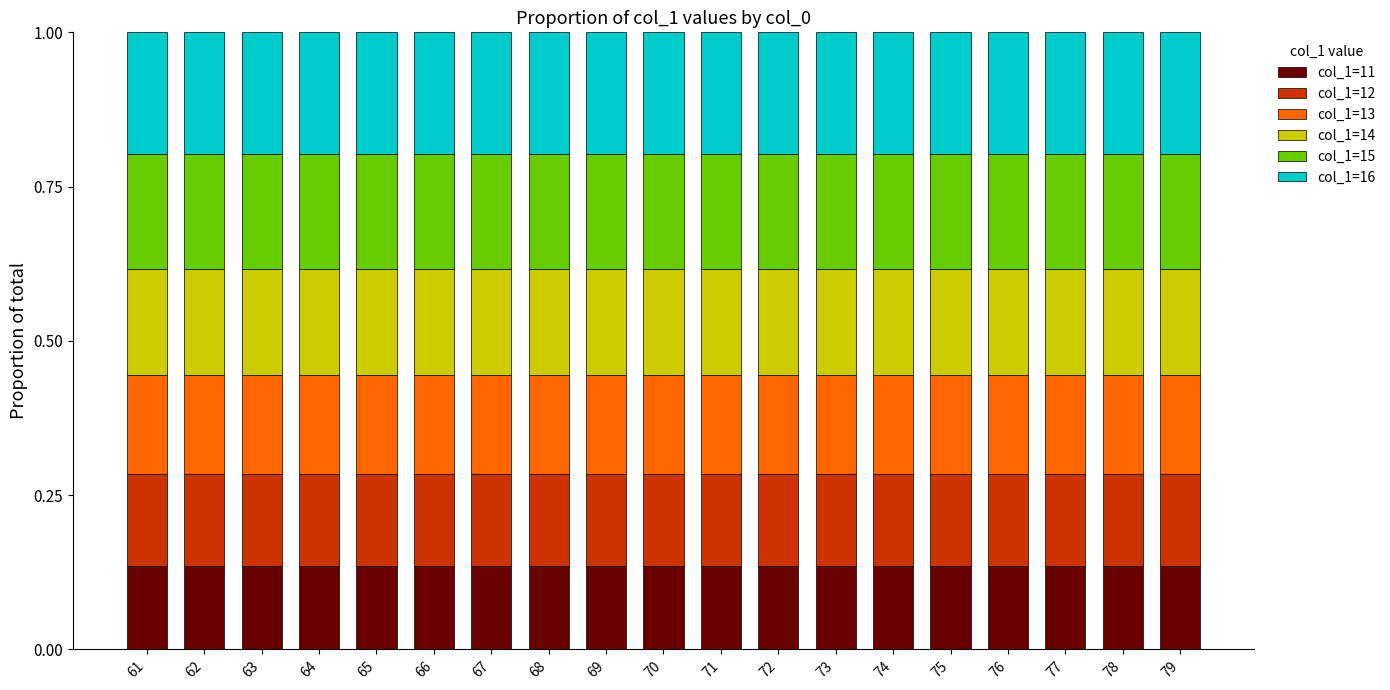

How many bars are there in total?

19